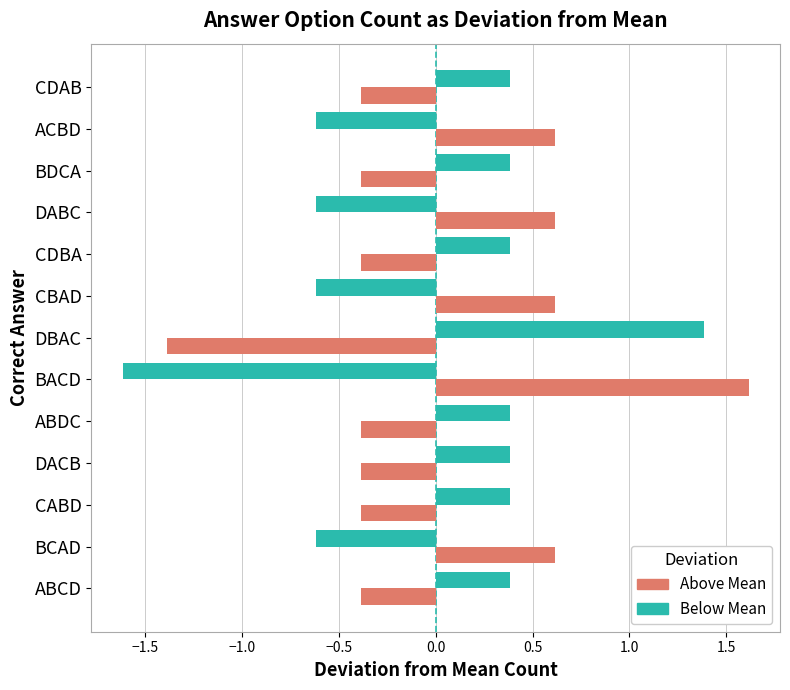

How many data points in Above Mean are above 0?

5